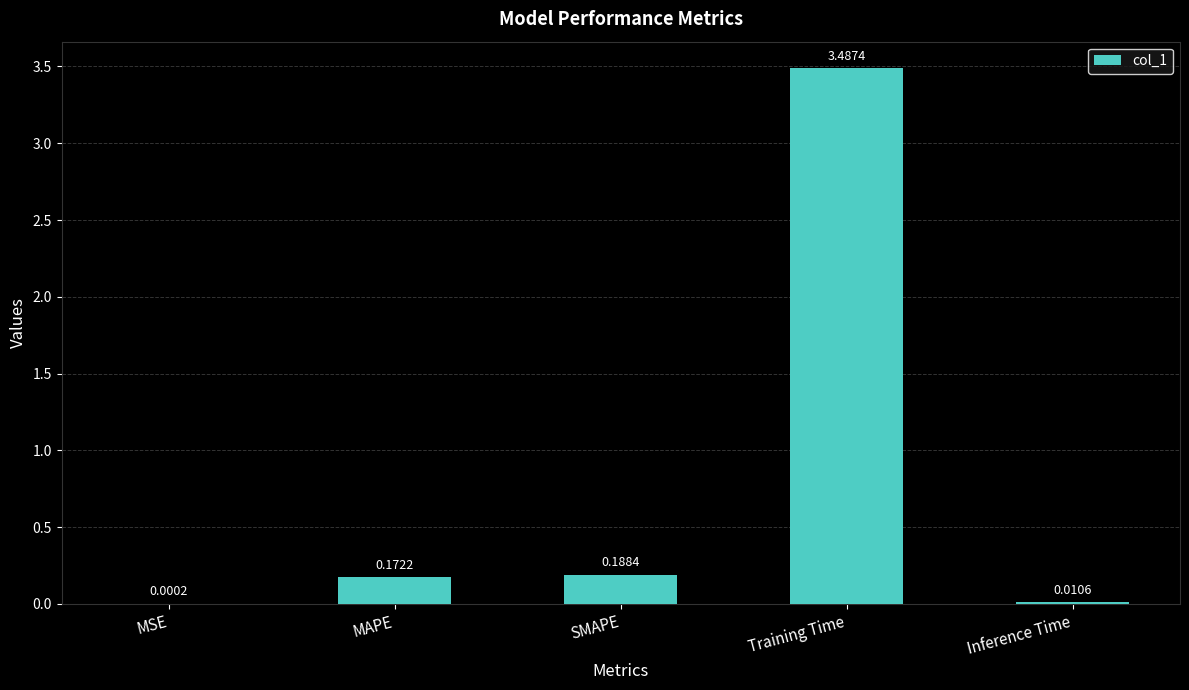

At which category does the chart reach its peak across all series?

Training Time